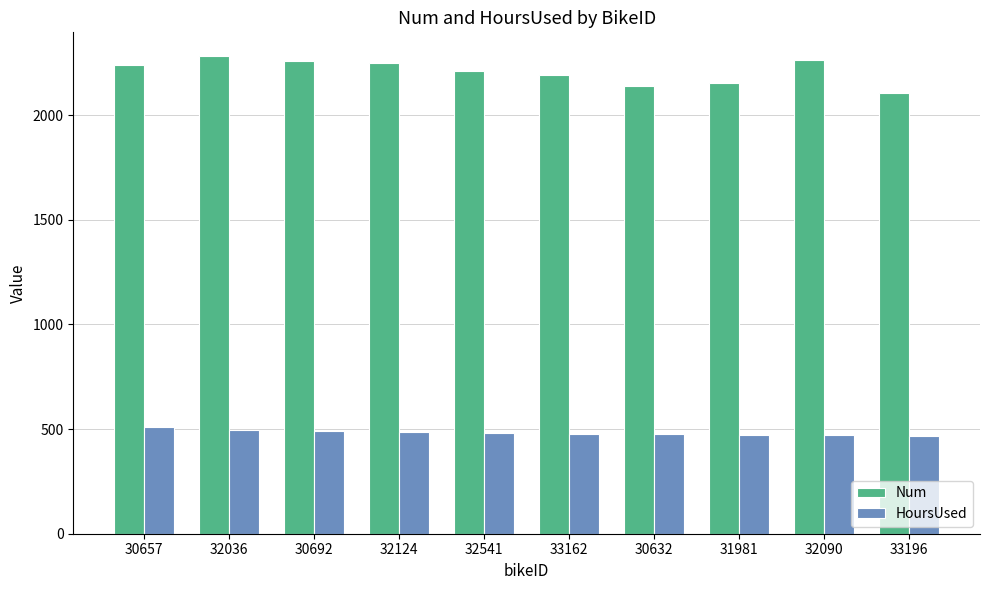

What is the difference between the maximum and minimum values in the HoursUsed series?

40.4